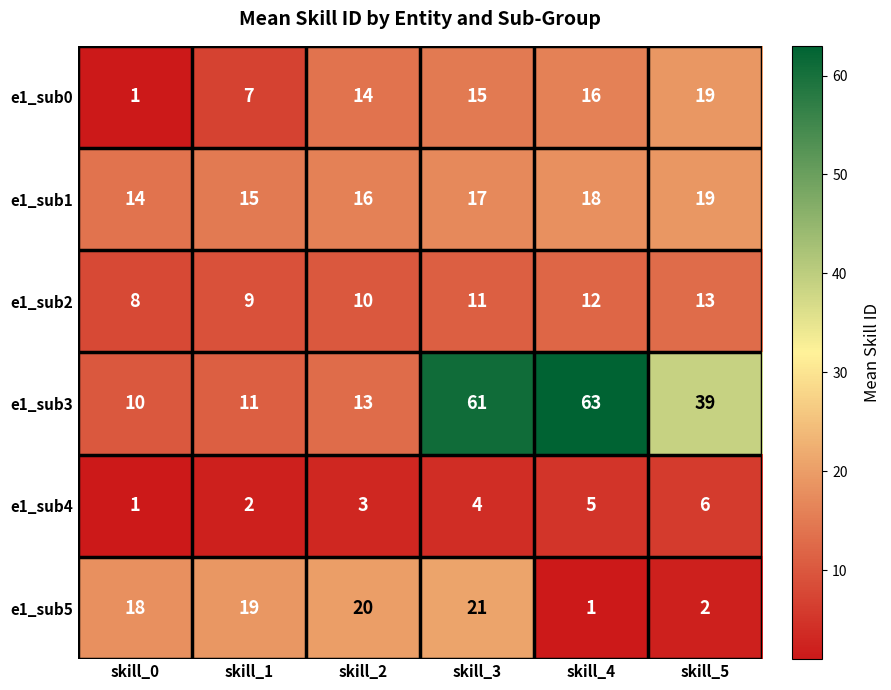

At which label does e1_sub4 reach its minimum?

skill_0